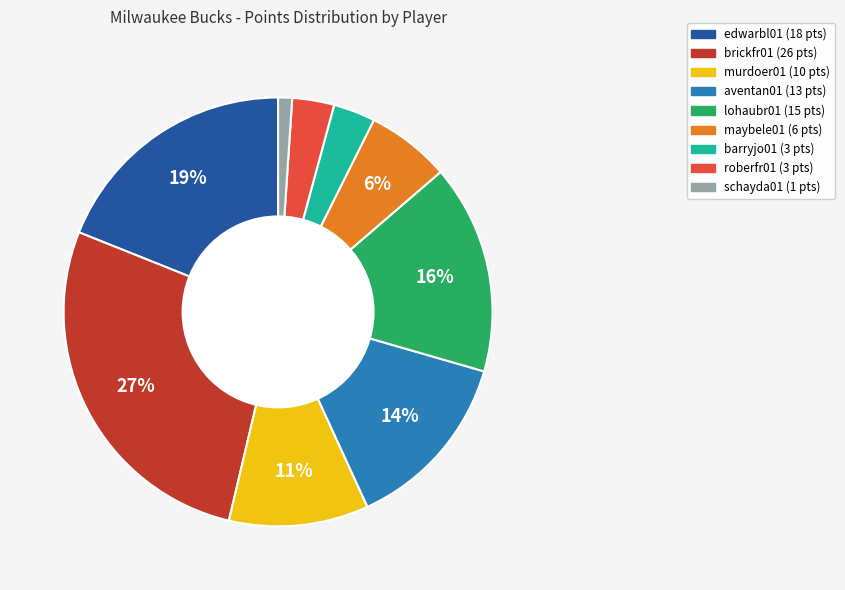

Is there a majority slice in this chart?

No